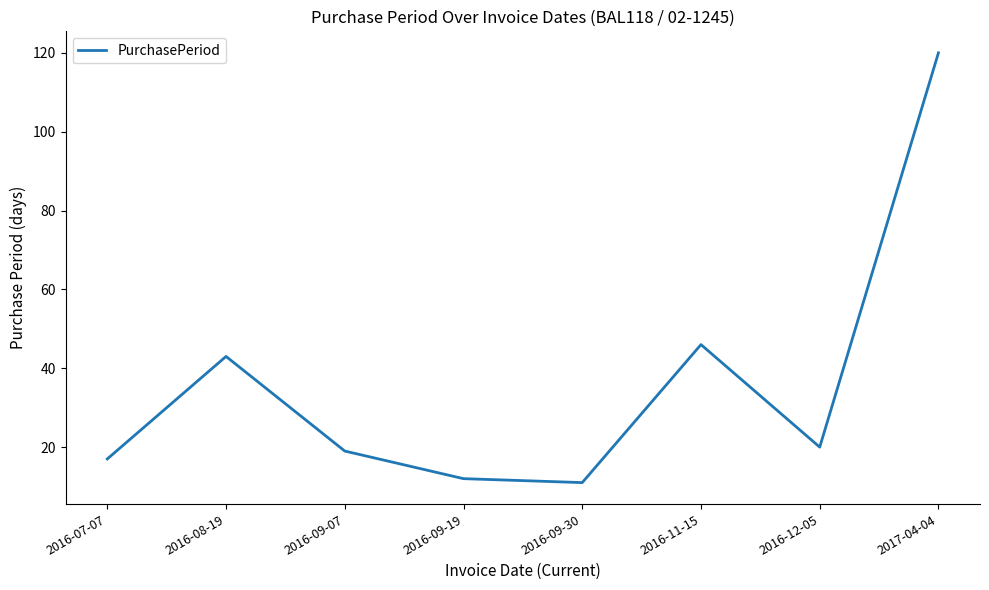

True or false: the data shows 17 at 2016-09-30.

False